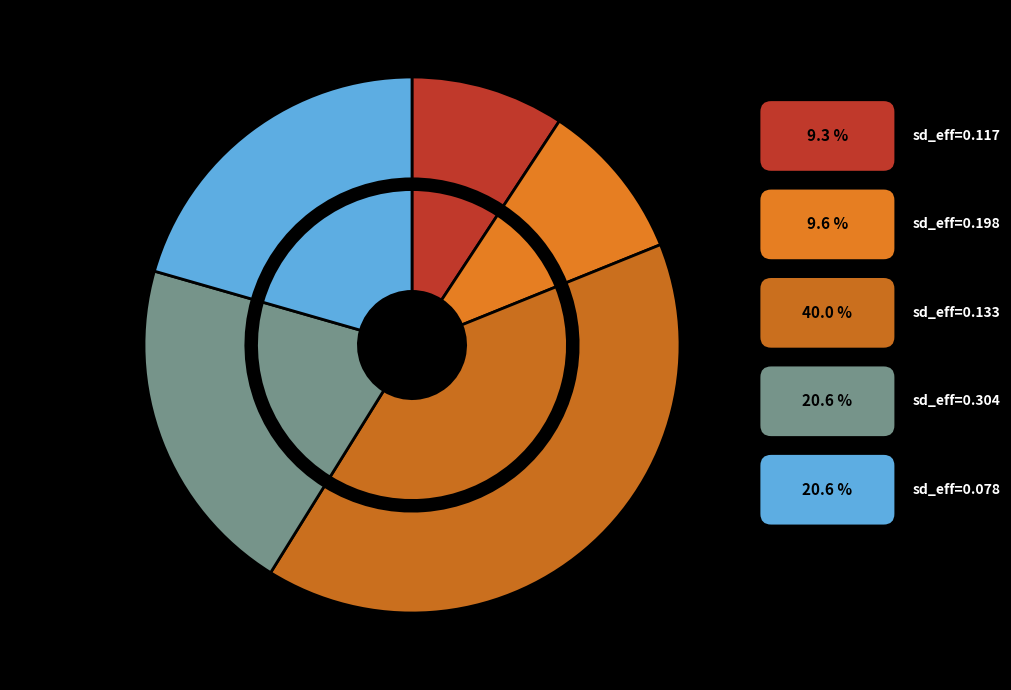

Count the number of slices in the pie.

5